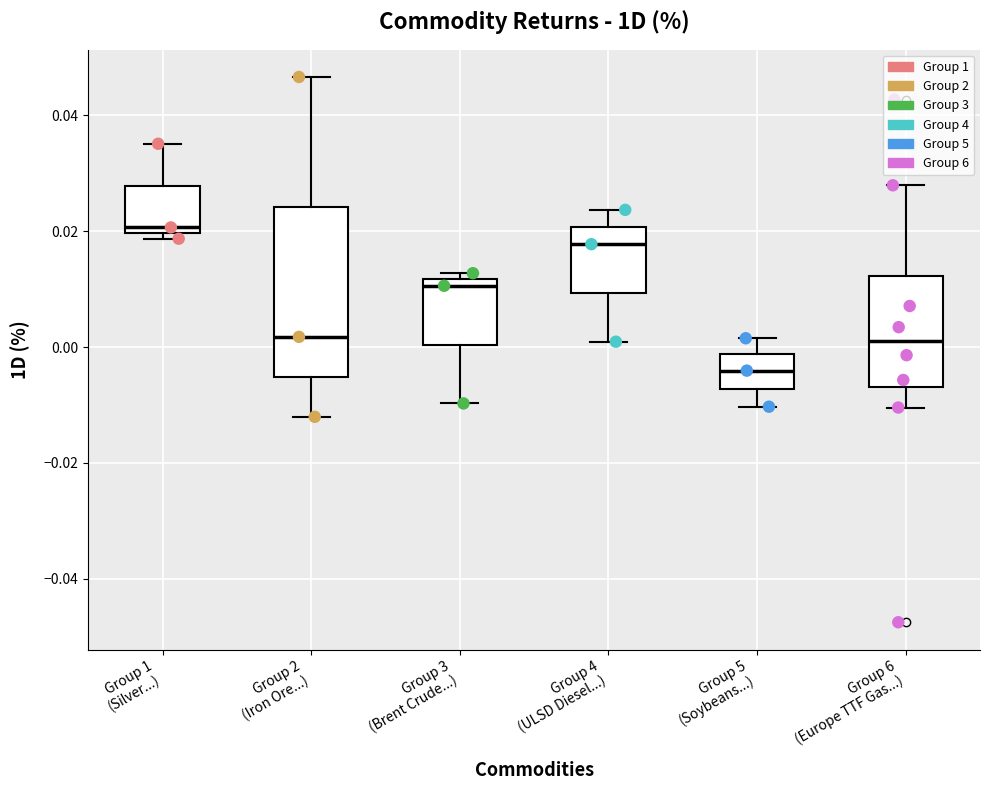

Reading left to right, read every box against the y-axis: the position of its median line, the range the box covers, and the ends of its whiskers. The values are not printed on the chart, so give them approximately, as read against the axis.

Group 1 (Silver...): median 0.020 (just above the box's lower edge), box 0.020 to 0.028, whiskers 0.018 to 0.036
Group 2 (Iron Ore...): median 0.002, box -0.006 to 0.024, whiskers -0.012 to 0.046
Group 3 (Brent Crude...): median 0.010, box 0.000 to 0.012, whiskers -0.010 to 0.012 (just above the box's upper edge)
Group 4 (ULSD Diesel...): median 0.018, box 0.010 to 0.020, whiskers 0.000 to 0.024
Group 5 (Soybeans...): median -0.004, box -0.008 to -0.002, whiskers -0.010 to 0.002
Group 6 (Europe TTF Gas...): median 0.002, box -0.006 to 0.012, whiskers -0.010 to 0.028